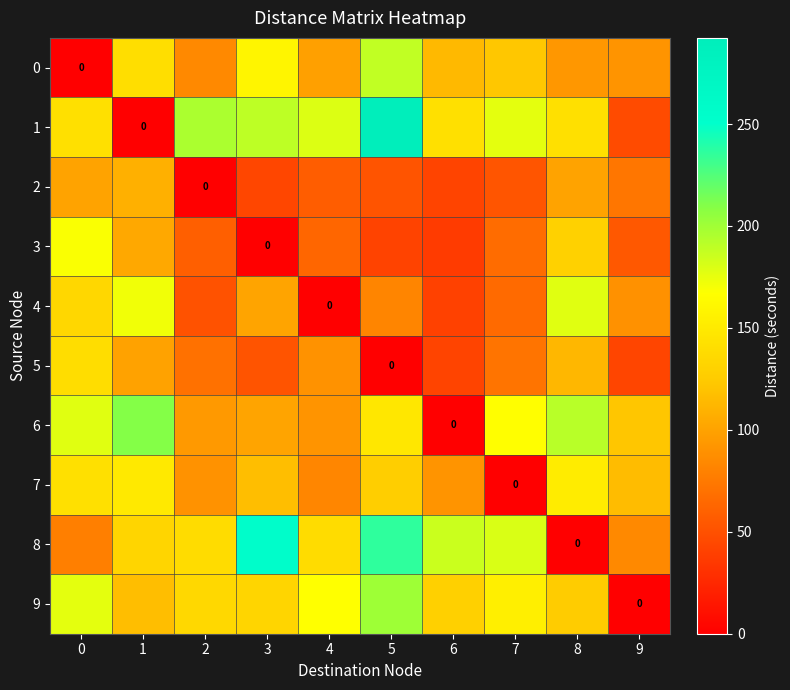

How many data points in 3 are less than 63?

5